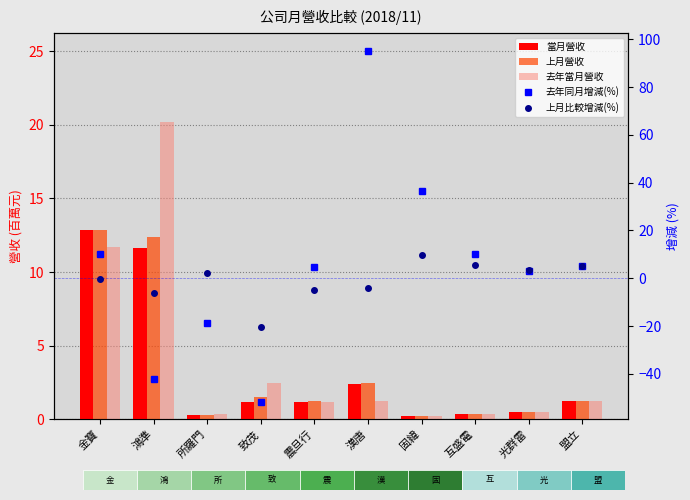

The value of 當月營收 at 金寶 is 20.3. True or false?

False